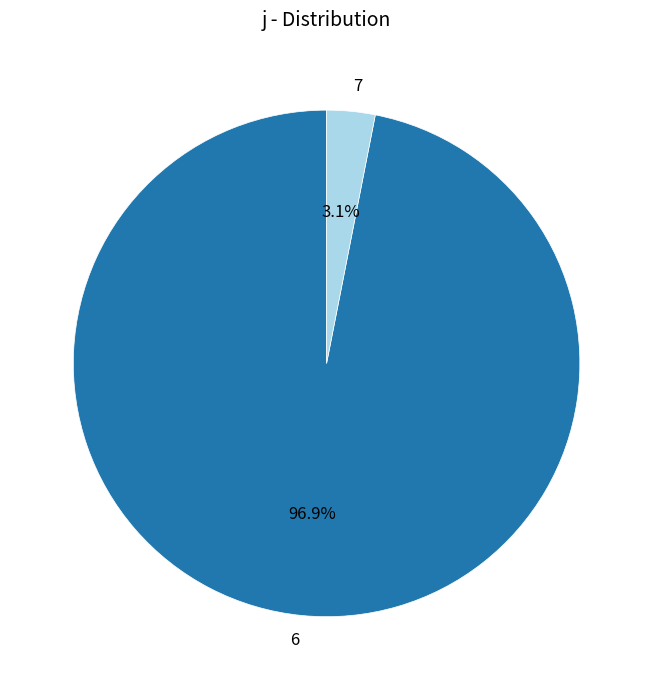

To the nearest percent, what percentage of the pie is 6?

97%